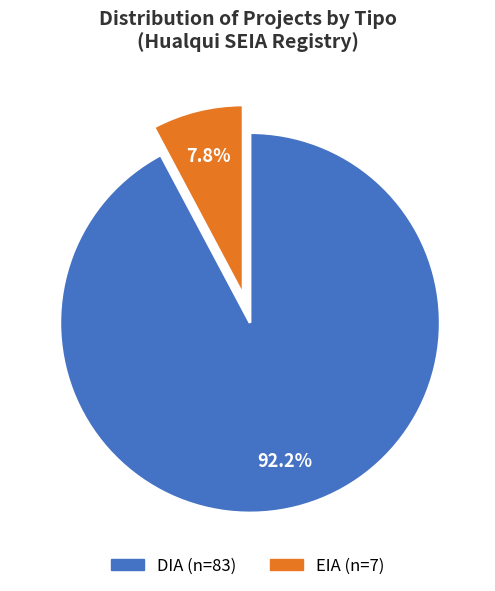

What percentage is the DIA slice, to the nearest percent?

92%